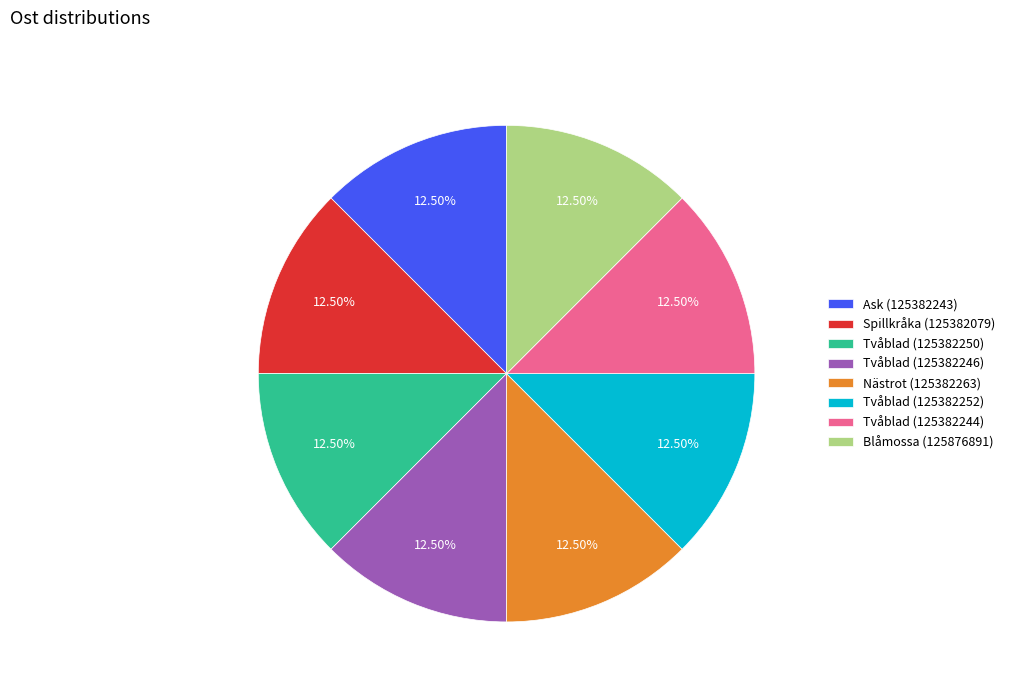

Combined, what portion of the pie is Ask (125382243) and Tvåblad (125382244)?

25.0%